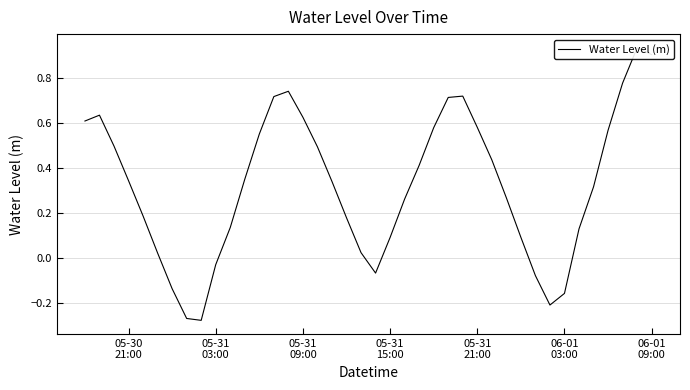

What is the greatest value displayed?

0.9